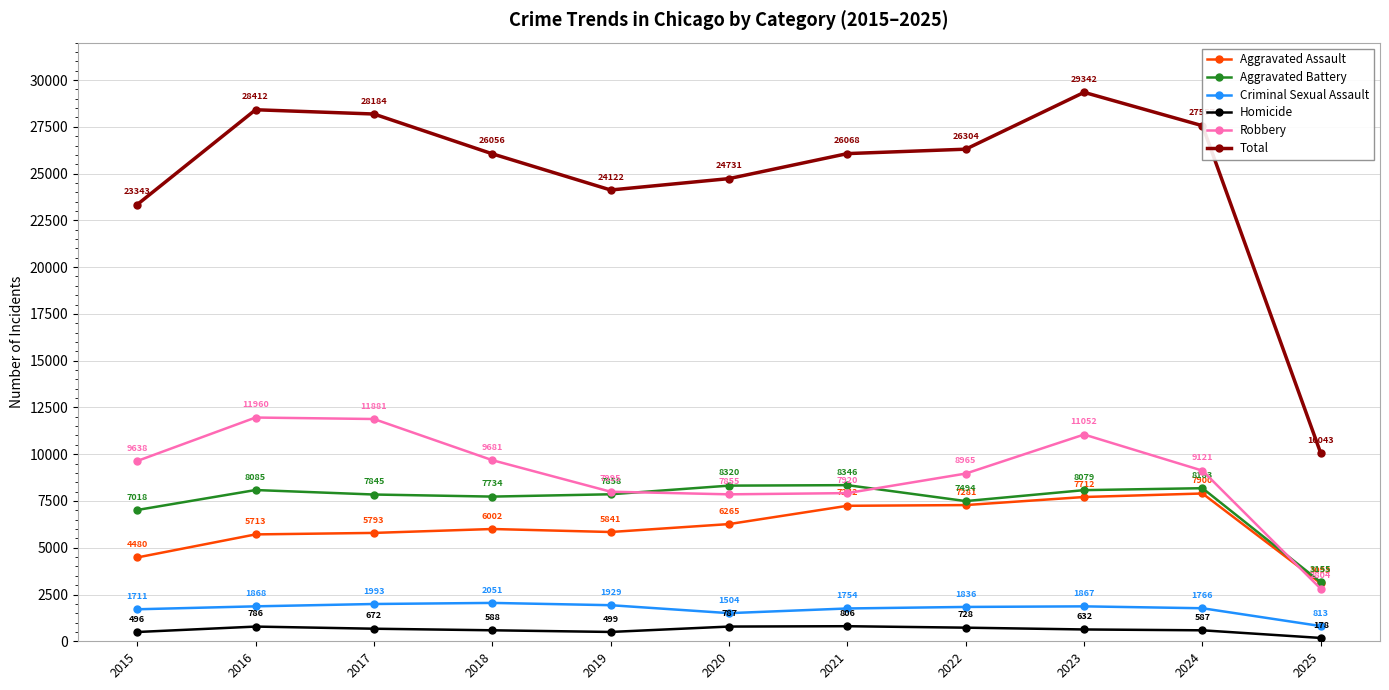

Is it true that Aggravated Battery equals 2194 at 2019?

False